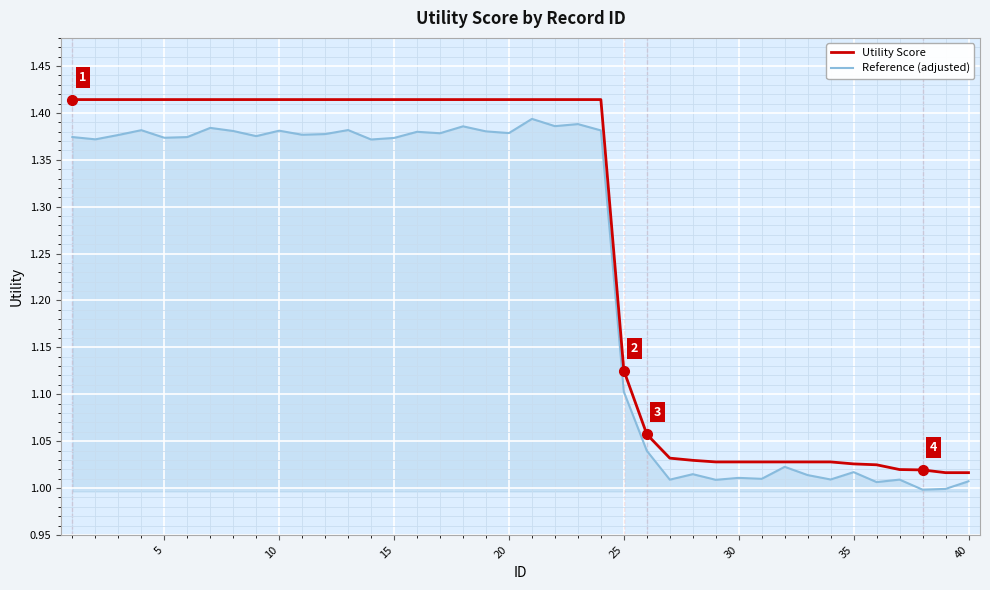

List the series in order of their overall mean, lowest first.

Reference (adjusted), Utility Score